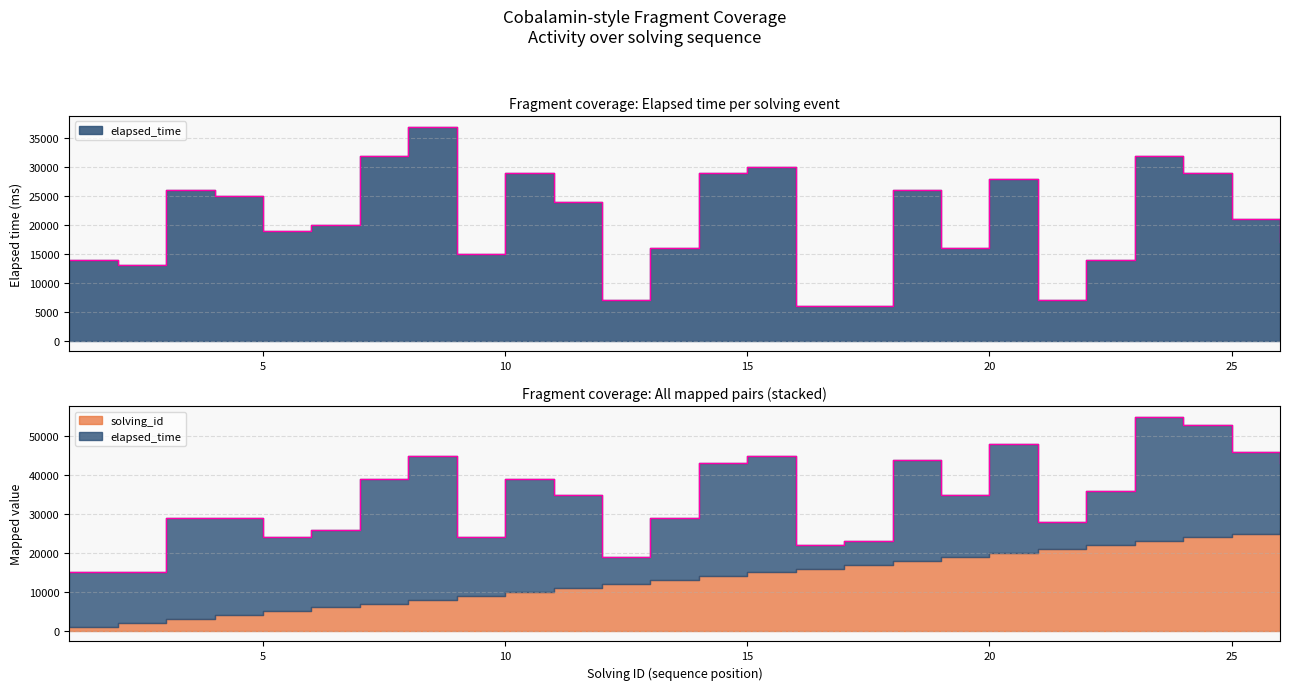

Which label corresponds to the largest value in the chart?

8